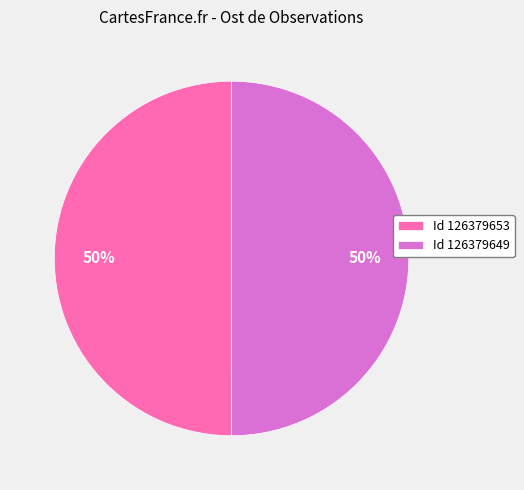

To the nearest percent, what percentage of the pie is Id 126379653?

50%